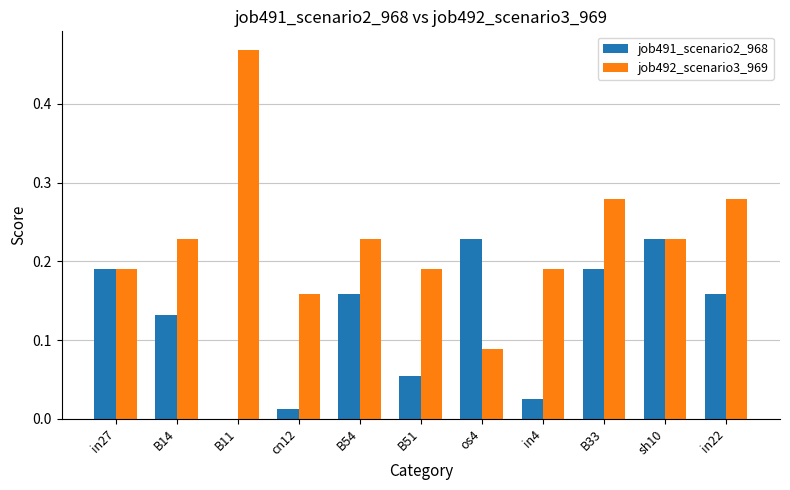

Is the value of job491_scenario2_968 at B14 greater than the value of job492_scenario3_969 at B54?

No